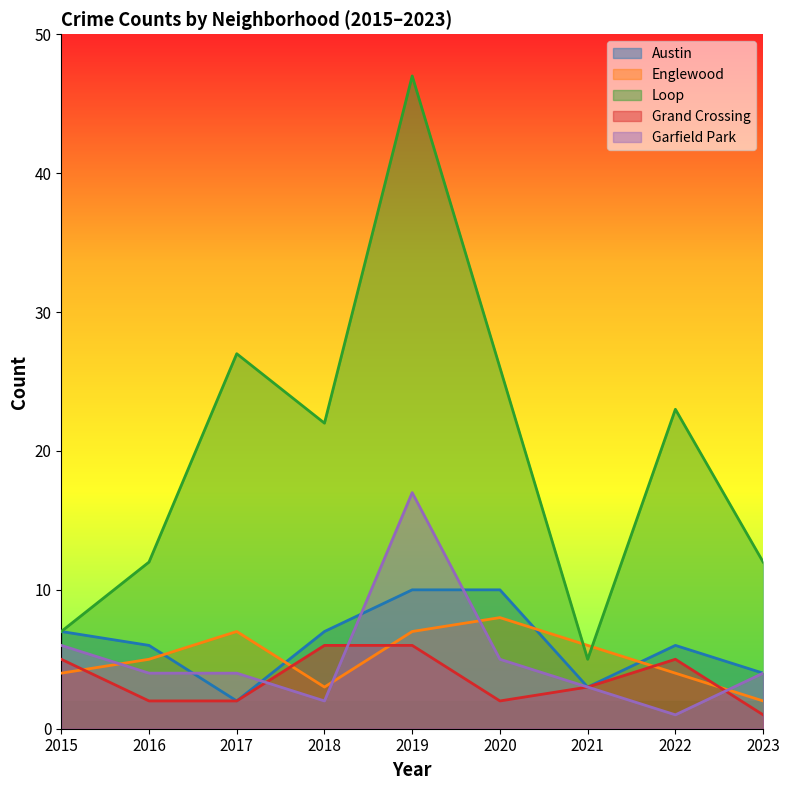

The Garfield Park series shows 17 at 2019. True or false?

True